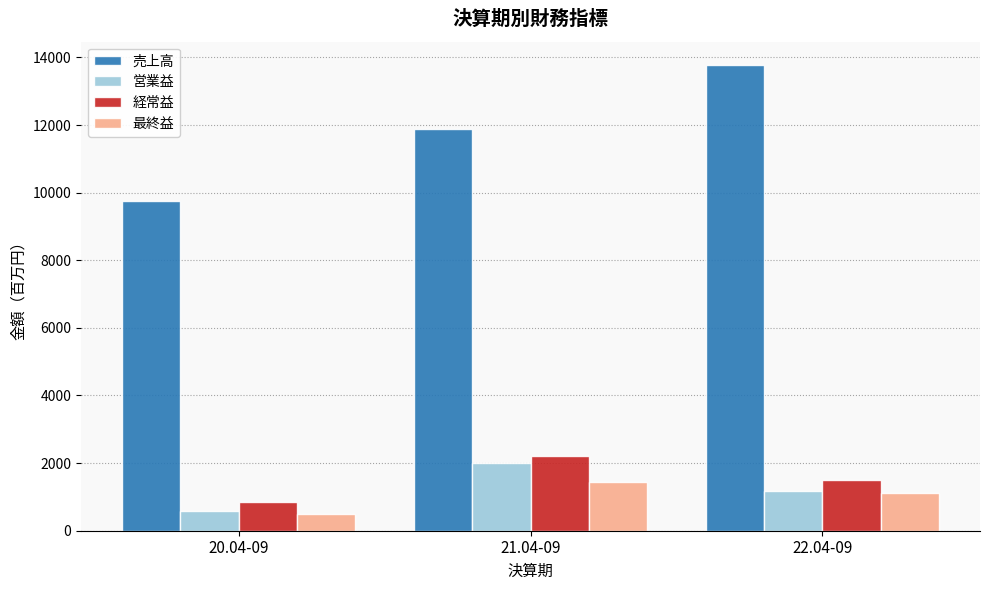

At which category does the chart reach its peak across all series?

22.04-09